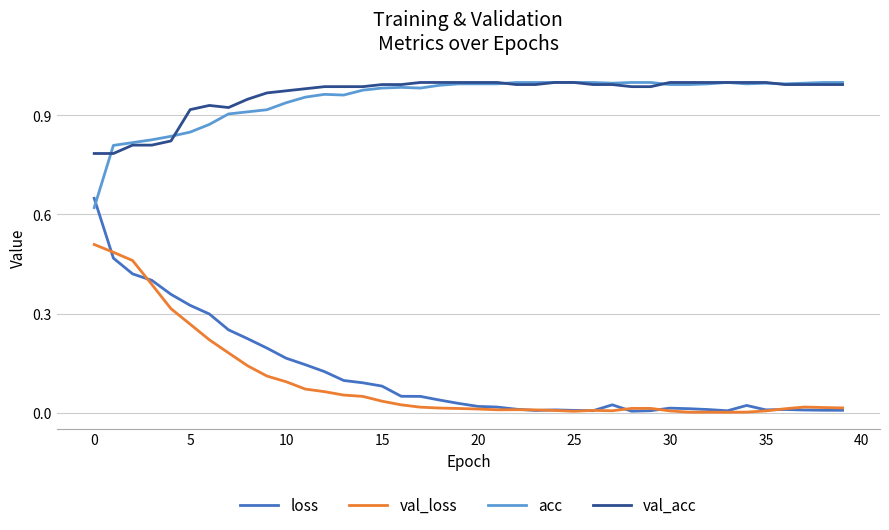

True or false: acc and loss intersect in this chart.

True